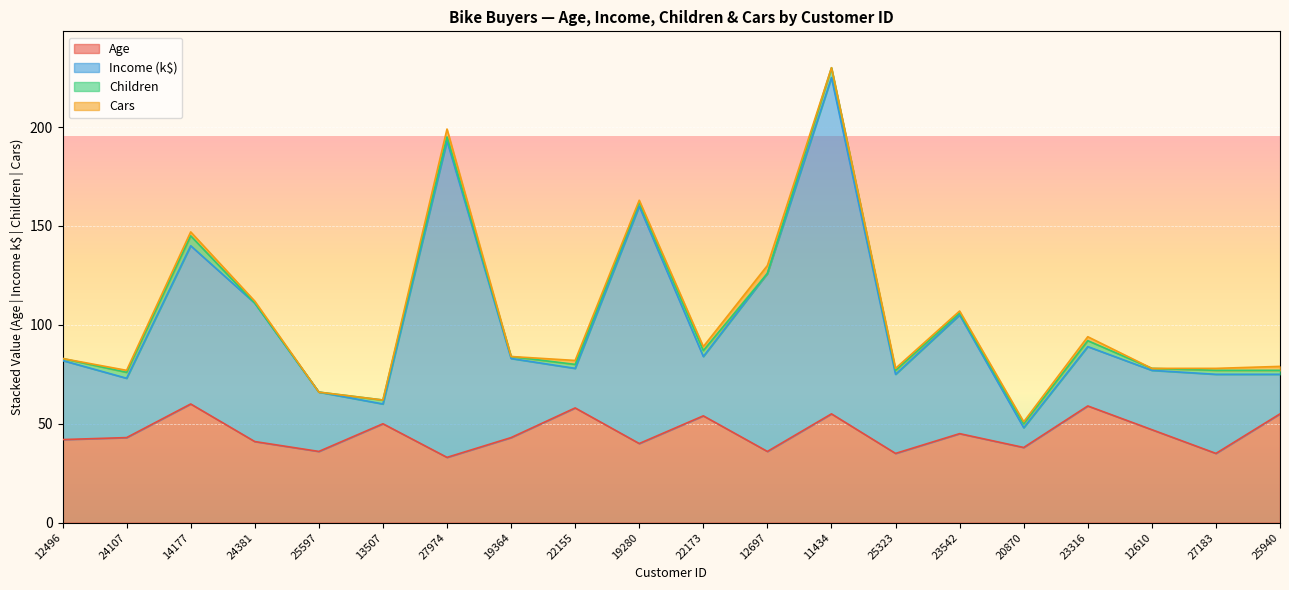

True or false: Age has a value of 29 at 23542.

False